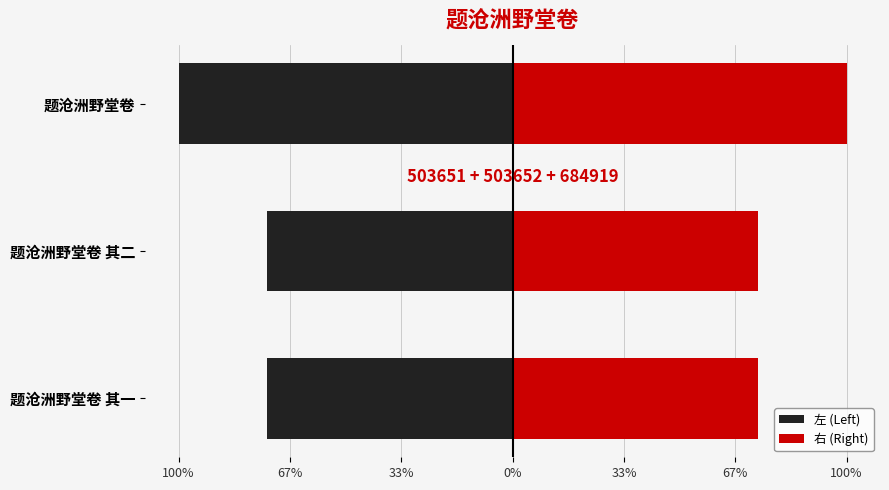

What is the average value of the 右 (Right) series?

282037.0